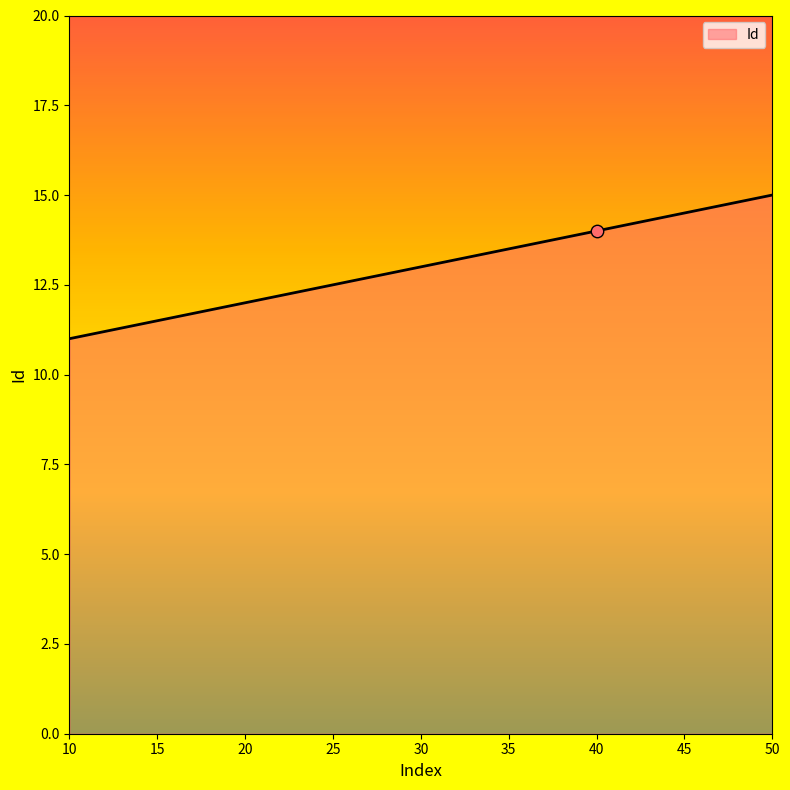

What is the change in value from 20 to 40?

+2